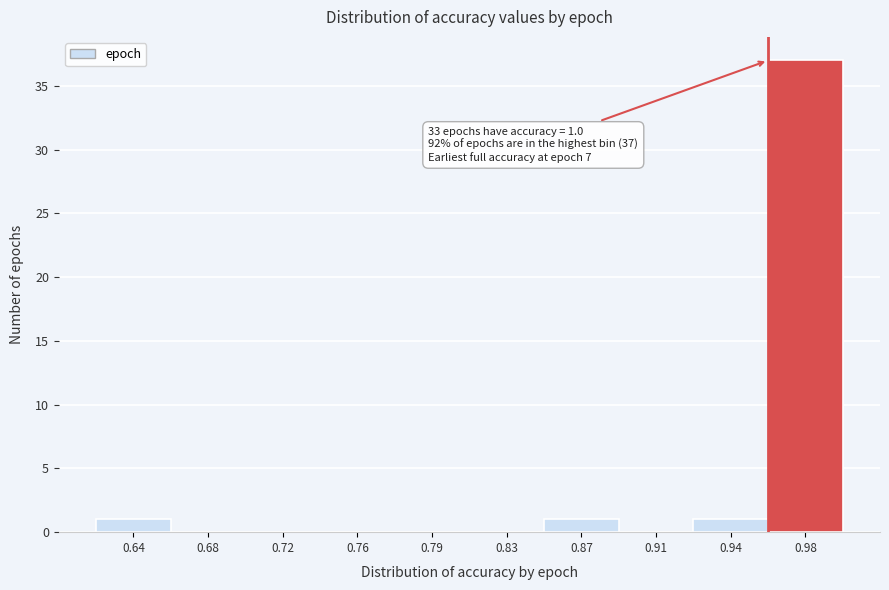

Over which range of the x-axis is the bar tallest?

0.960 to 1.000